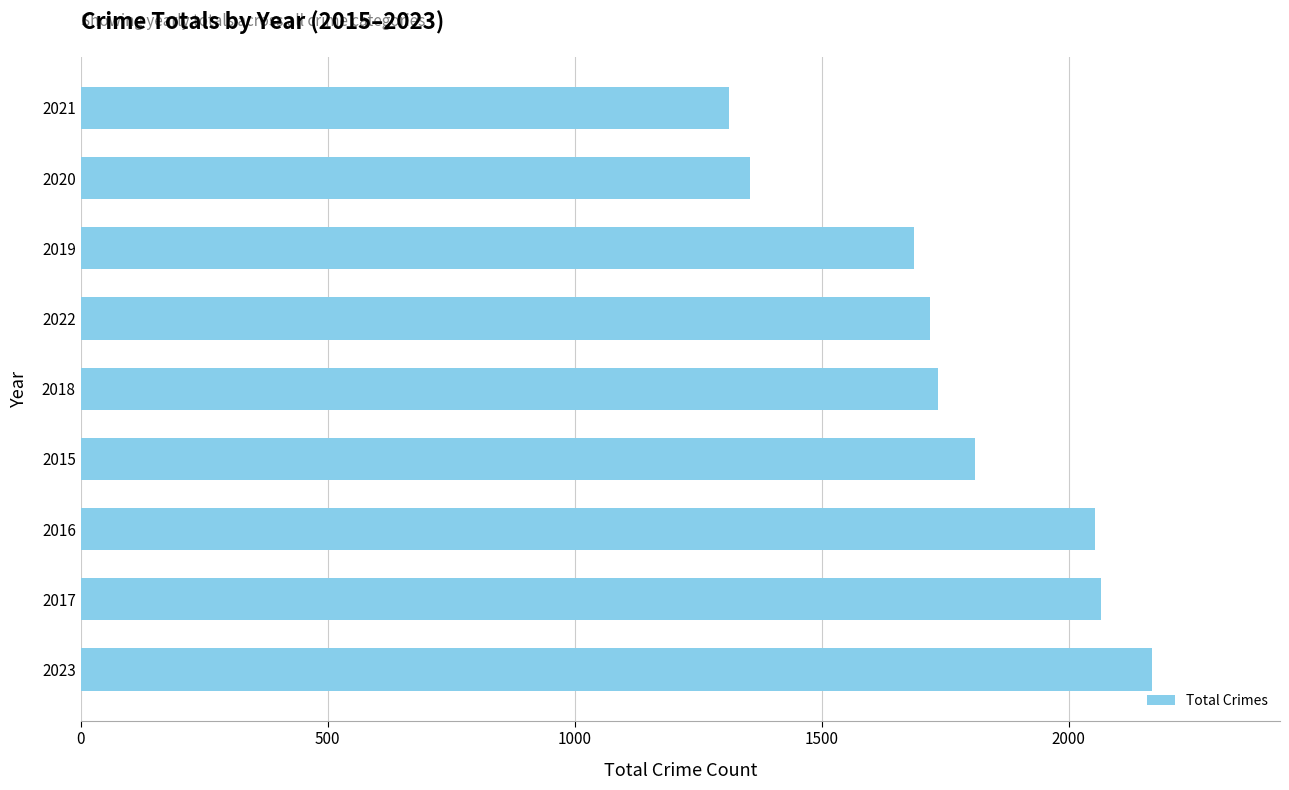

What is the average value?

1768